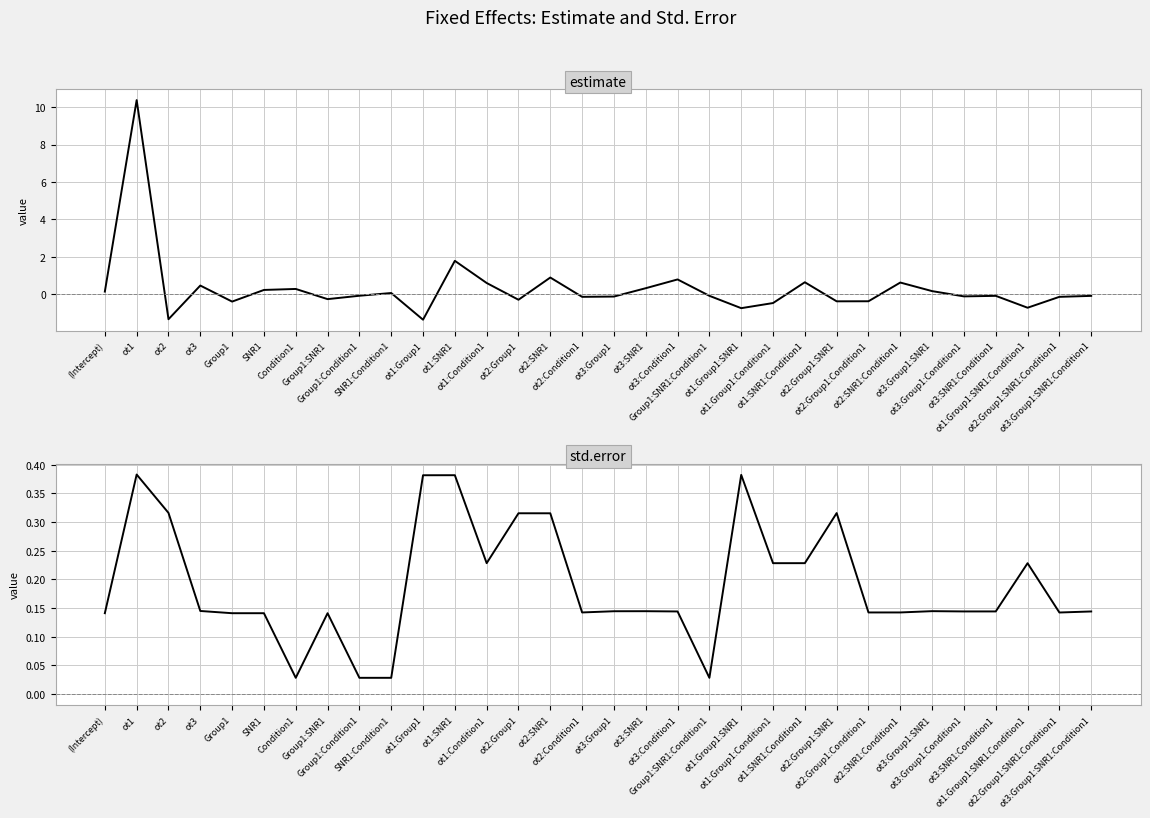

Reading left to right, what are all the values shown in this chart?

estimate: (Intercept)=0.1	ot1=10.4	ot2=-1.3	ot3=0.5	Group1=-0.4	SNR1=0.2	Condition1=0.3	Group1:SNR1=-0.3	Group1:Condition1=-0.1	SNR1:Condition1=0.1	ot1:Group1=-1.4	ot1:SNR1=1.8	ot1:Condition1=0.6	ot2:Group1=-0.3	ot2:SNR1=0.9	ot2:Condition1=-0.1	ot3:Group1=-0.1	ot3:SNR1=0.3	ot3:Condition1=0.8	Group1:SNR1:Condition1=-0.1	ot1:Group1:SNR1=-0.7	ot1:Group1:Condition1=-0.5	ot1:SNR1:Condition1=0.6	ot2:Group1:SNR1=-0.4	ot2:Group1:Condition1=-0.4	ot2:SNR1:Condition1=0.6	ot3:Group1:SNR1=0.2	ot3:Group1:Condition1=-0.1	ot3:SNR1:Condition1=-0.1	ot1:Group1:SNR1:Condition1=-0.7	ot2:Group1:SNR1:Condition1=-0.1	ot3:Group1:SNR1:Condition1=-0.1
std.error: (Intercept)=0.1	ot1=0.4	ot2=0.3	ot3=0.1	Group1=0.1	SNR1=0.1	Condition1=0.0	Group1:SNR1=0.1	Group1:Condition1=0.0	SNR1:Condition1=0.0	ot1:Group1=0.4	ot1:SNR1=0.4	ot1:Condition1=0.2	ot2:Group1=0.3	ot2:SNR1=0.3	ot2:Condition1=0.1	ot3:Group1=0.1	ot3:SNR1=0.1	ot3:Condition1=0.1	Group1:SNR1:Condition1=0.0	ot1:Group1:SNR1=0.4	ot1:Group1:Condition1=0.2	ot1:SNR1:Condition1=0.2	ot2:Group1:SNR1=0.3	ot2:Group1:Condition1=0.1	ot2:SNR1:Condition1=0.1	ot3:Group1:SNR1=0.1	ot3:Group1:Condition1=0.1	ot3:SNR1:Condition1=0.1	ot1:Group1:SNR1:Condition1=0.2	ot2:Group1:SNR1:Condition1=0.1	ot3:Group1:SNR1:Condition1=0.1